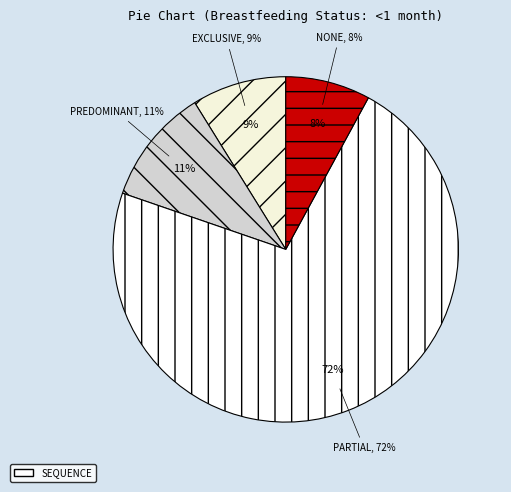

Combined, do Exclusive and Predominant account for over 50%?

No